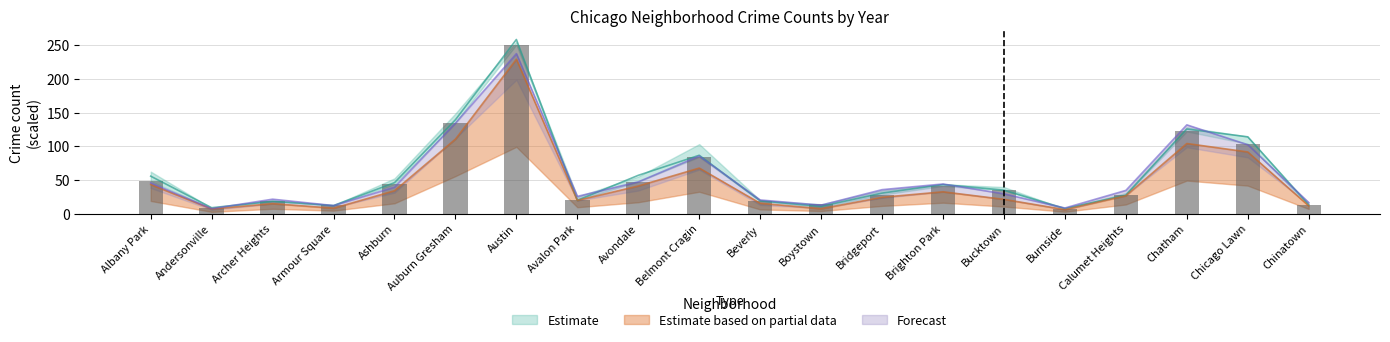

Which has a higher value, Chatham or Ashburn?

Chatham